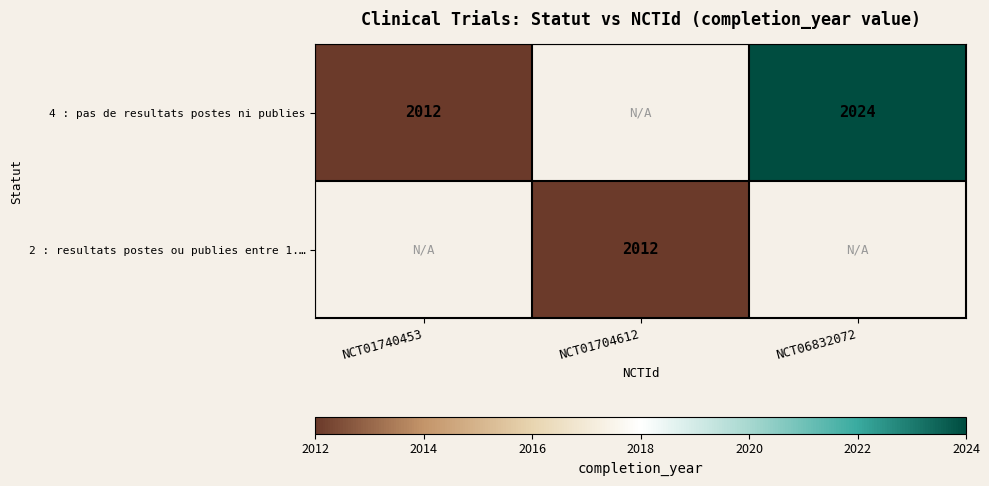

The 2 : resultats postes ou publies entre 1.… series shows 2012 at NCT01704612. True or false?

True